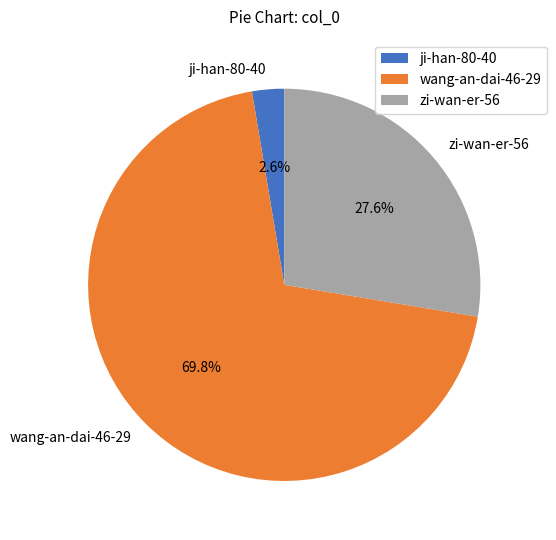

Rank the categories by value from lowest to highest.

ji-han-80-40, zi-wan-er-56, wang-an-dai-46-29